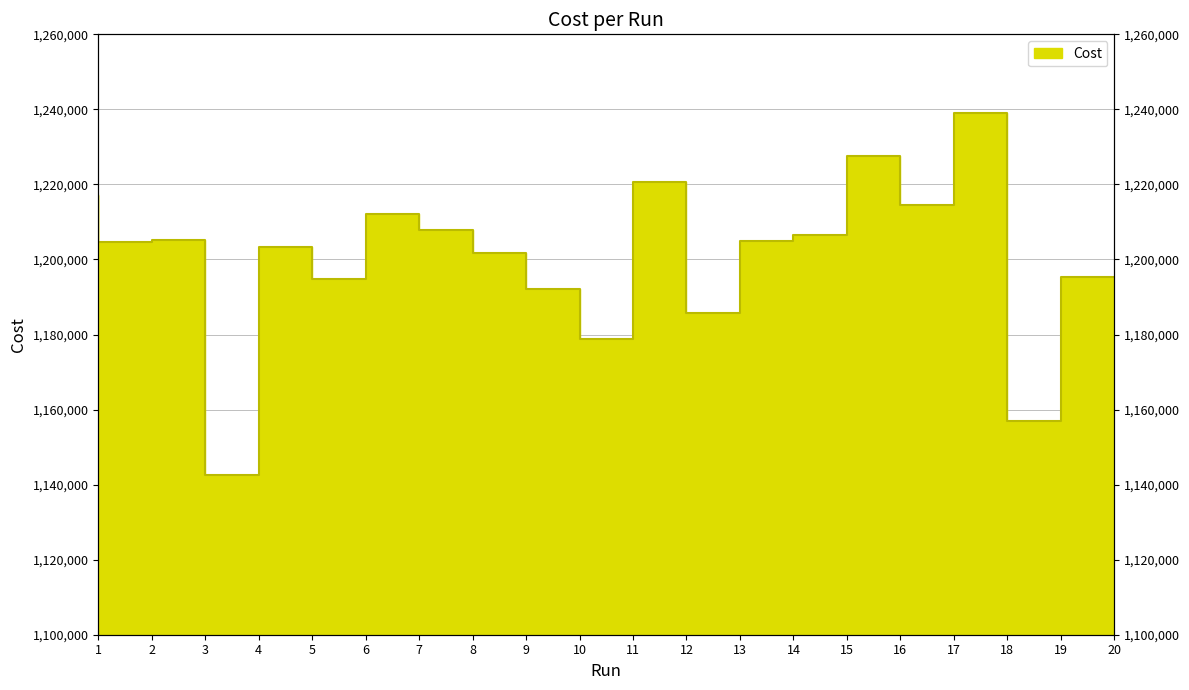

Reading left to right, transcribe all the data shown in this chart.

1217262.0	1204690.0	1205310.0	1142499.0	1203423.0	1194780.0	1211990.0	1207918.0	1201742.0	1192071.0	1178770.0	1220692.0	1185623.0	1205032.0	1206612.0	1227557.0	1214502.0	1239012.0	1156918.0	1195438.0